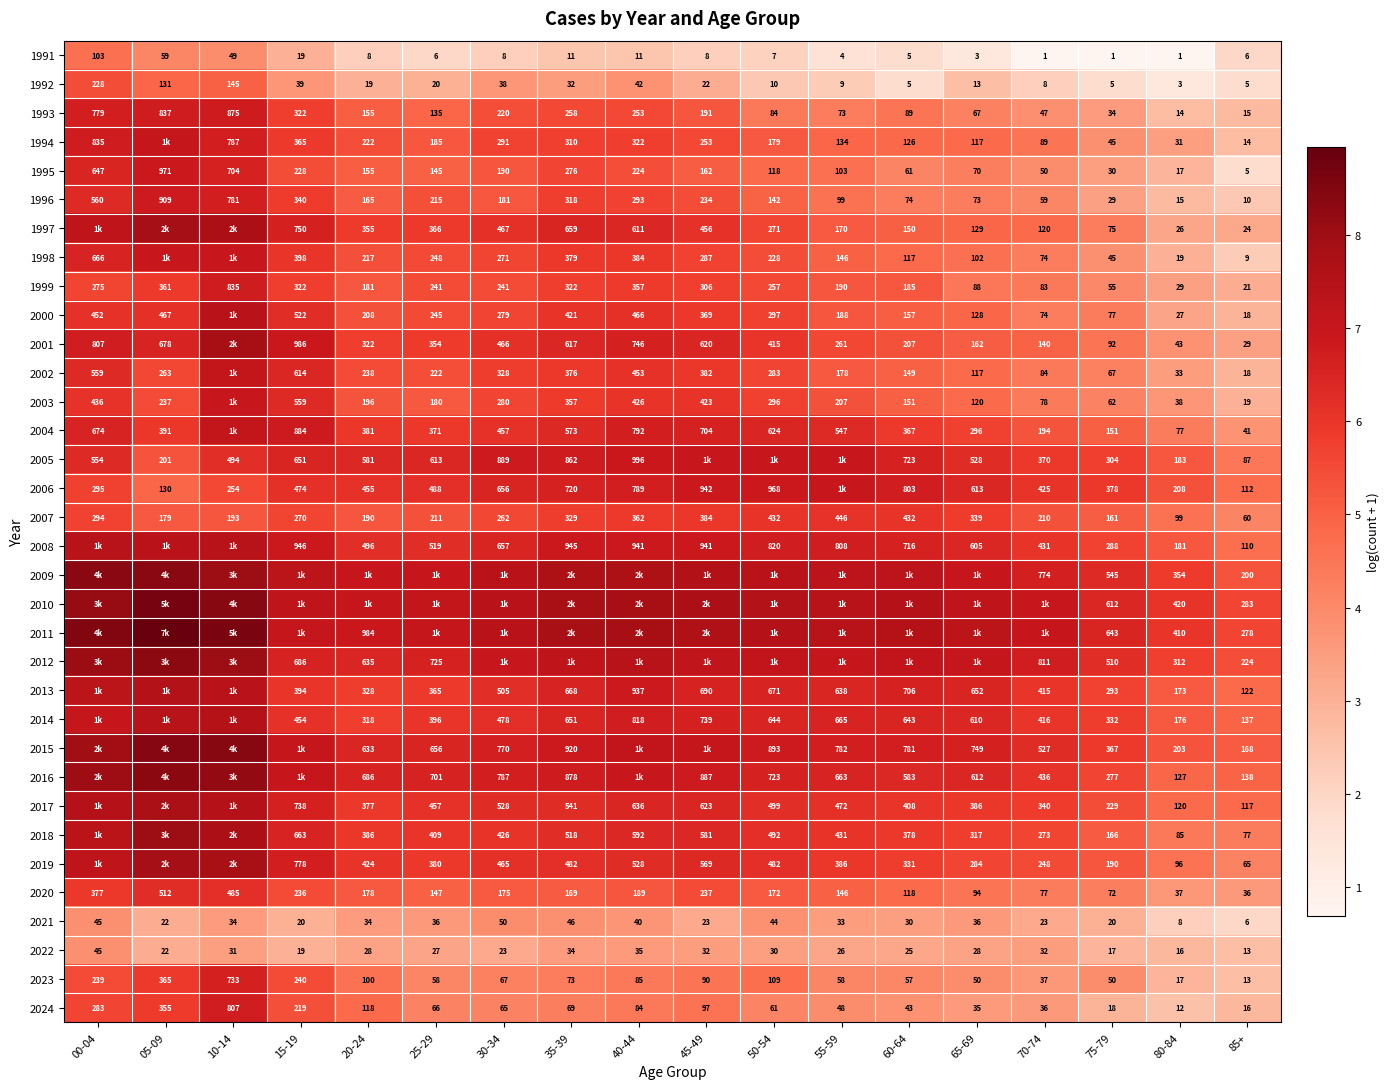

Which category has the lowest value across all series?

70-74